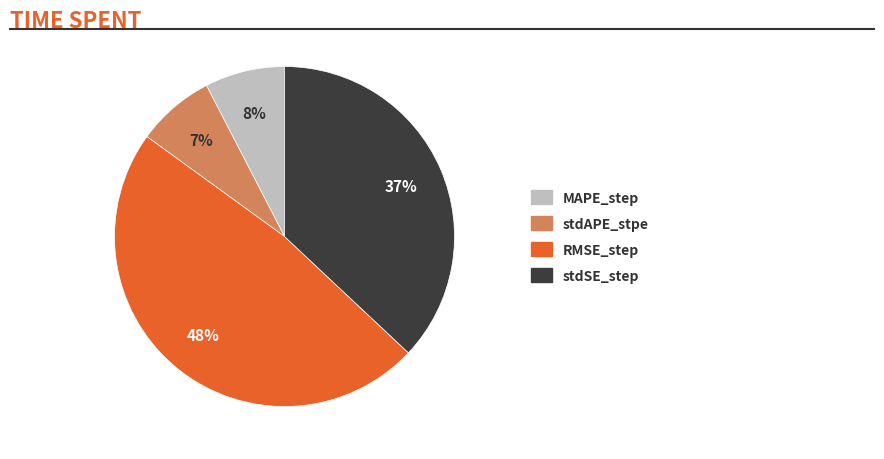

To the nearest percent, what portion does stdAPE_stpe represent?

7%